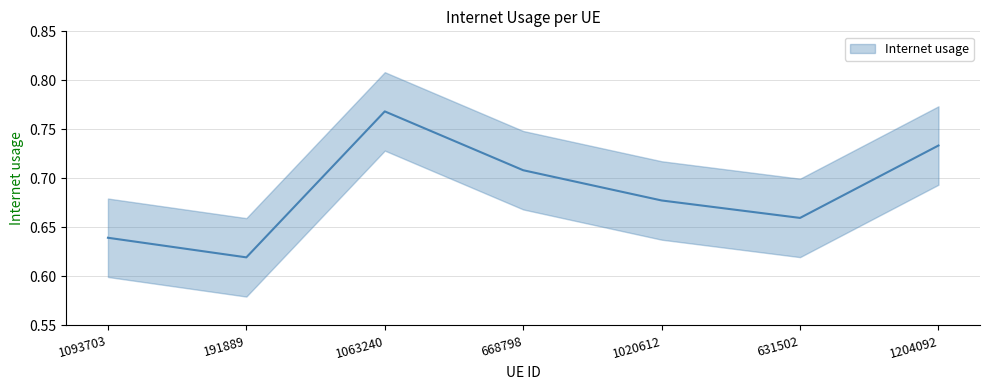

Is it true that the value at 1093703 is 0.9?

False